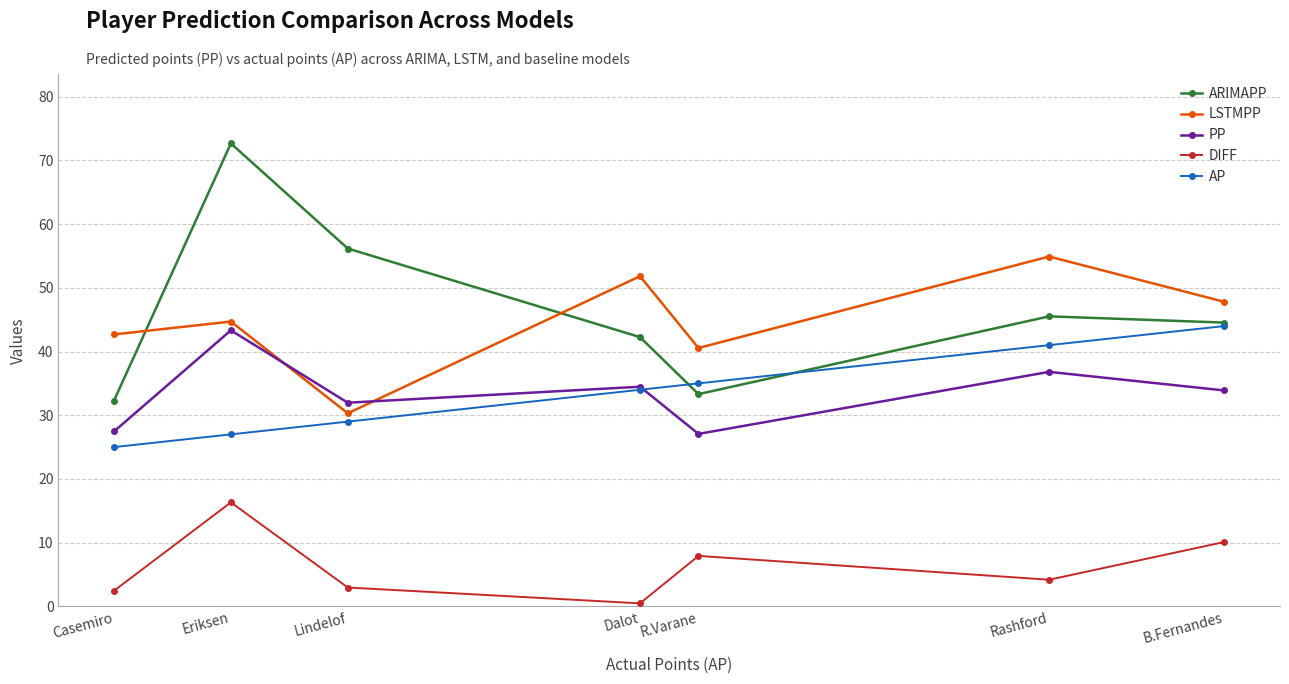

At which label does ARIMAPP first exceed 44?

Eriksen